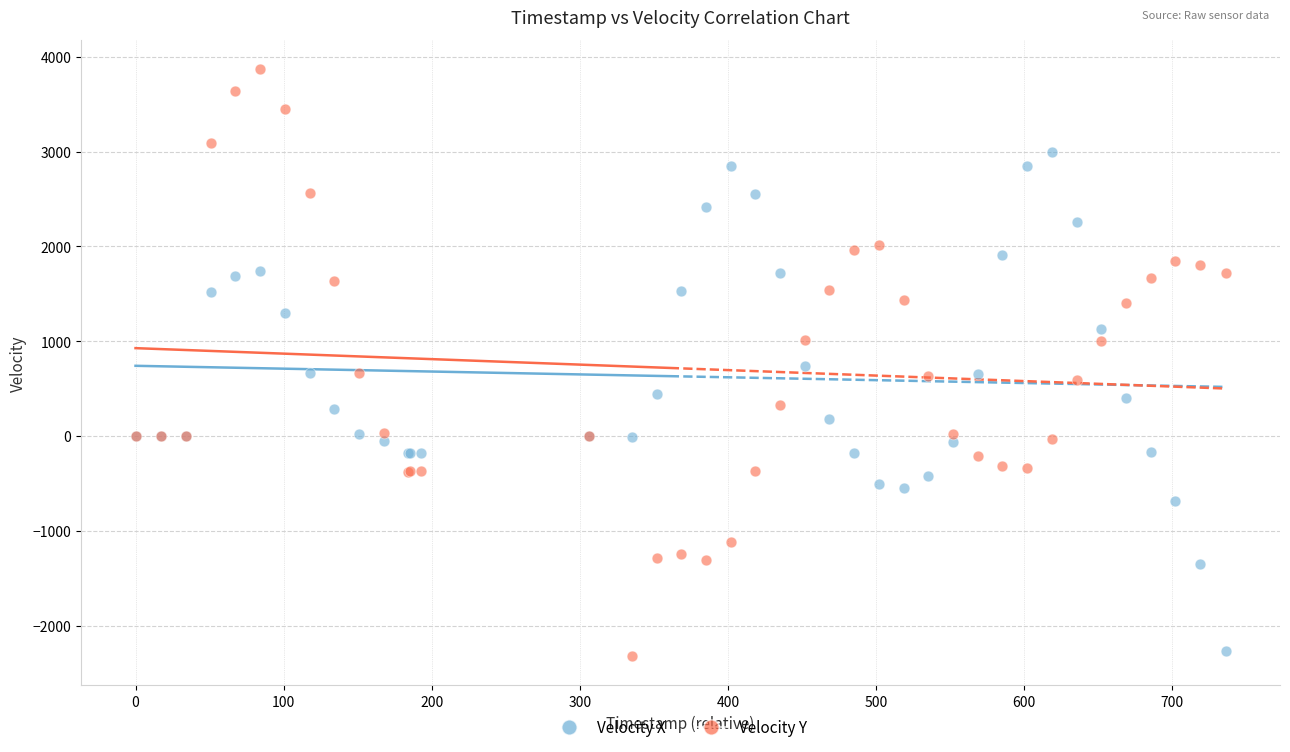

What is the X range (max minus min) for the scatter plot?

736.0